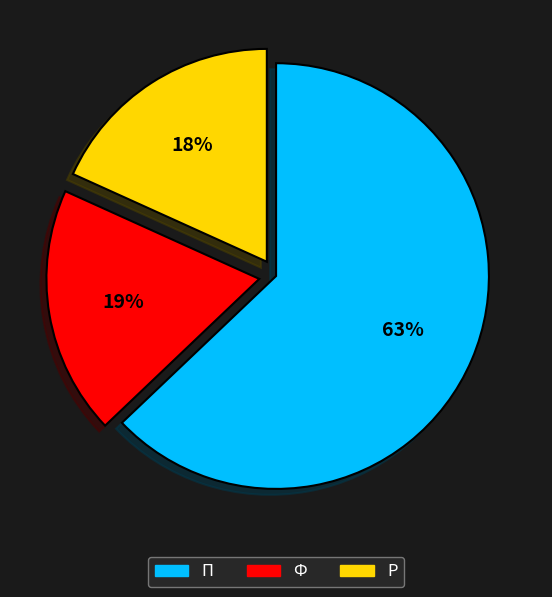

Rank the categories by value from highest to lowest.

П, Ф, Р